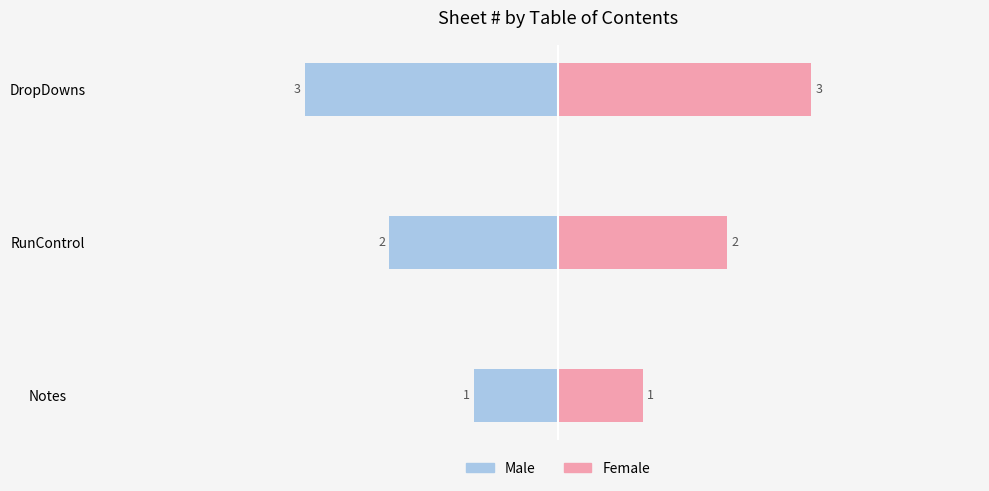

What is the value of the Female bar at the 1st from the left?

1